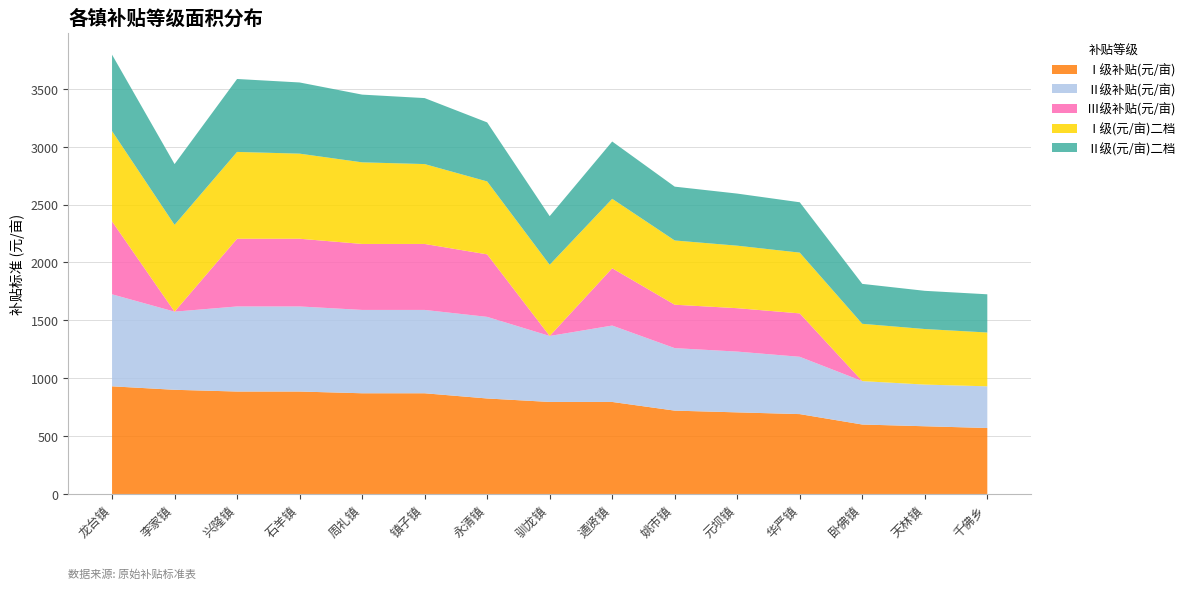

Reading left to right, list all the values displayed in this chart.

Ⅰ级补贴(元/亩): 龙台镇=930	李家镇=900	兴隆镇=885	石羊镇=885	周礼镇=870	镇子镇=870	永清镇=825	驯龙镇=795	通贤镇=795	姚市镇=720	元坝镇=705	华严镇=690	卧佛镇=600	天林镇=585	千佛乡=570
Ⅱ级补贴(元/亩): 龙台镇=795	李家镇=675	兴隆镇=735	石羊镇=735	周礼镇=720	镇子镇=720	永清镇=705	驯龙镇=570	通贤镇=660	姚市镇=540	元坝镇=525	华严镇=495	卧佛镇=375	天林镇=360	千佛乡=360
Ⅲ级补贴(元/亩): 龙台镇=630	李家镇=0	兴隆镇=585	石羊镇=585	周礼镇=570	镇子镇=570	永清镇=540	驯龙镇=0	通贤镇=495	姚市镇=375	元坝镇=375	华严镇=375	卧佛镇=0	天林镇=0	千佛乡=0
Ⅰ级(元/亩)二档: 龙台镇=780	李家镇=750	兴隆镇=750	石羊镇=735	周礼镇=705	镇子镇=690	永清镇=630	驯龙镇=615	通贤镇=600	姚市镇=555	元坝镇=540	华严镇=525	卧佛镇=495	天林镇=480	千佛乡=465
Ⅱ级(元/亩)二档: 龙台镇=660	李家镇=525	兴隆镇=630	石羊镇=615	周礼镇=585	镇子镇=570	永清镇=510	驯龙镇=420	通贤镇=495	姚市镇=465	元坝镇=450	华严镇=435	卧佛镇=345	天林镇=330	千佛乡=330